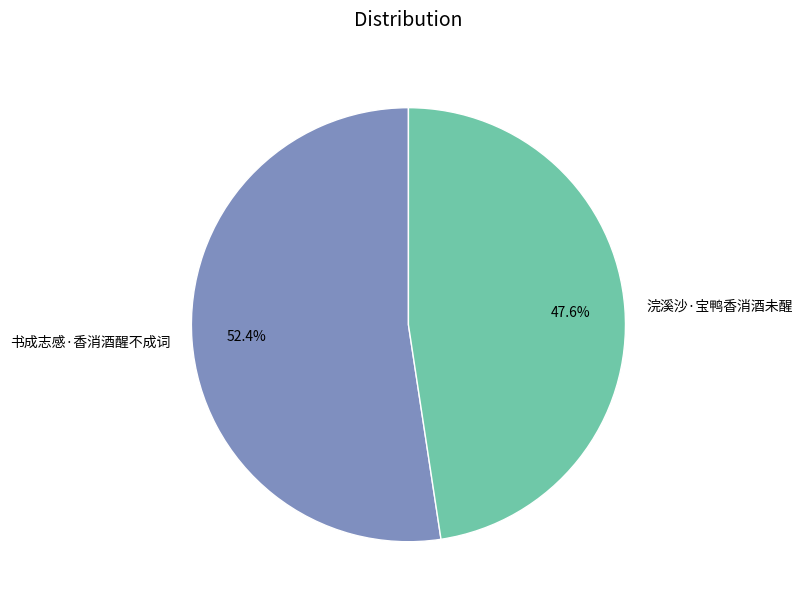

Which category accounts for the majority?

书成志感·香消酒醒不成词